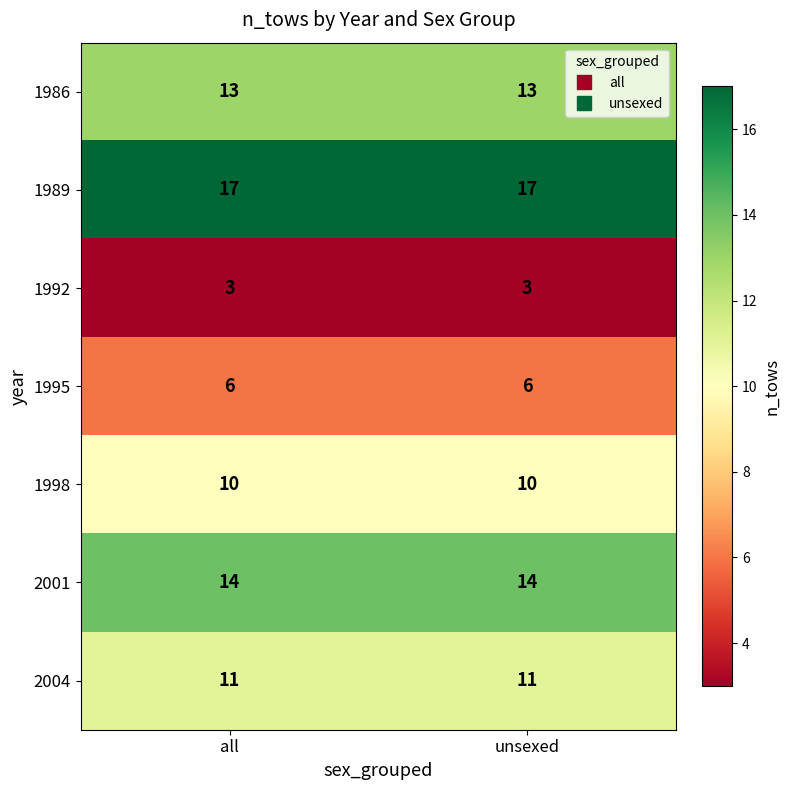

List the series in order of their peak value, lowest first.

1992, 1995, 1998, 2004, 1986, 2001, 1989